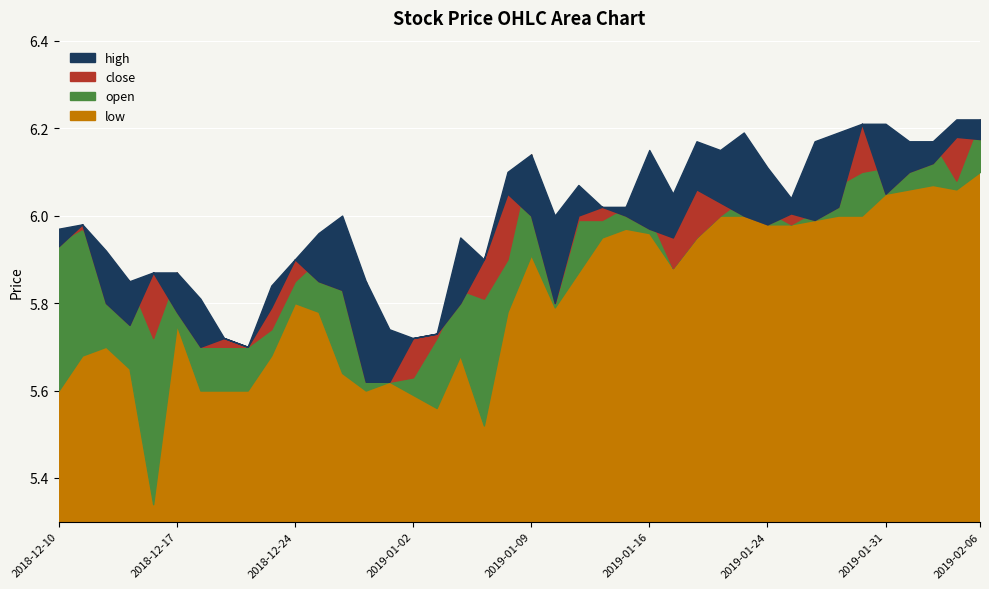

How many data points does each series have?

40